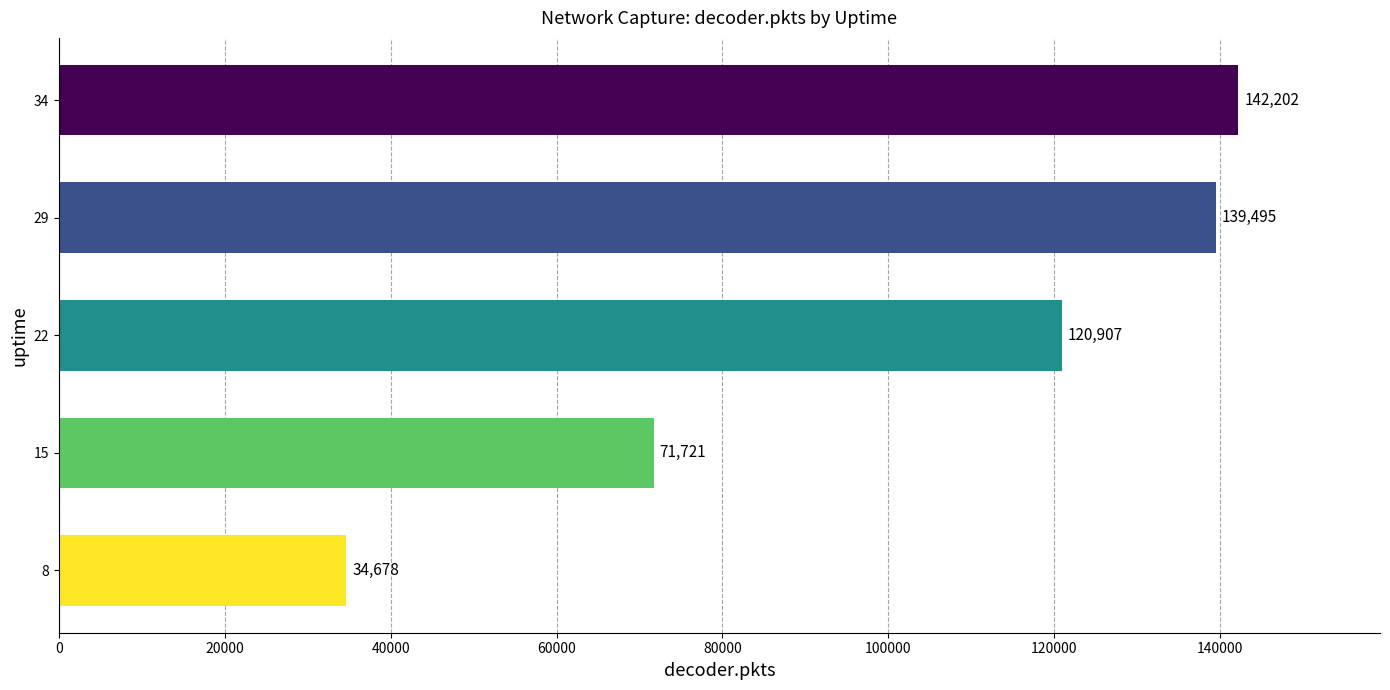

The chart shows a value of 142202 at 34. True or false?

True